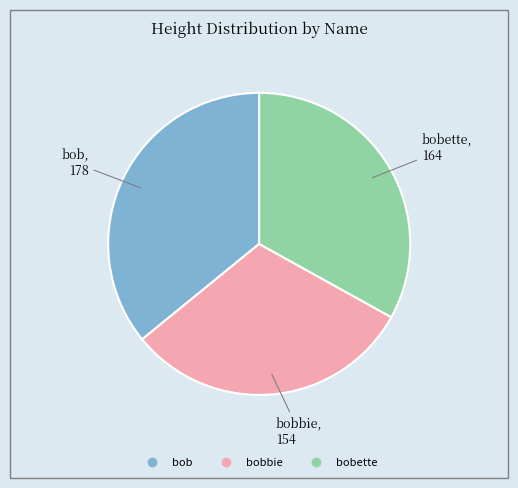

Is there any slice that represents more than half of the pie?

No